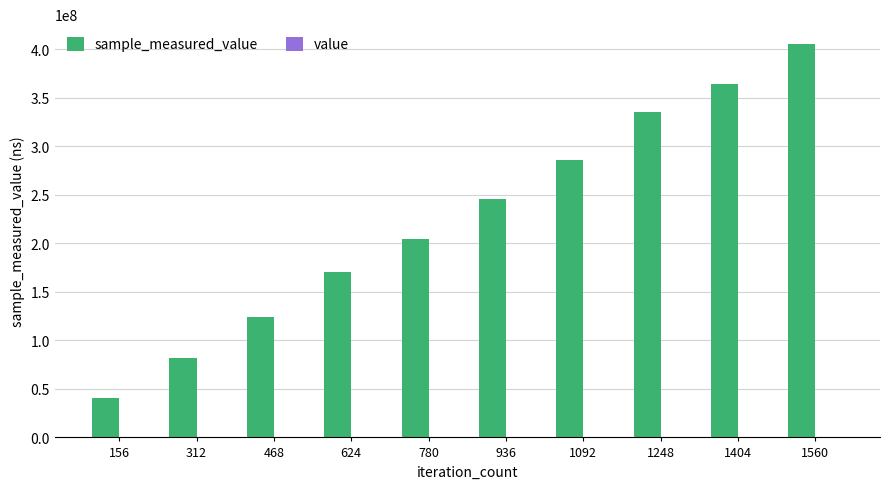

At which category is the sum across all series the highest?

1560